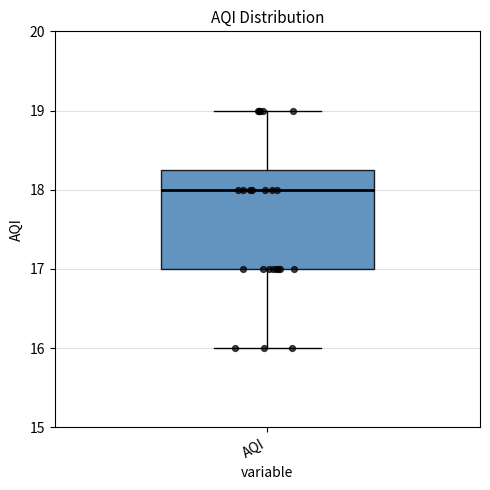

Read this box plot against the y-axis: the position of the median line, the range covered by the box, and the ends of both whiskers. The values are not printed on the chart, so give them approximately, as read against the axis.

median 18.0, box 17.0 to 18.3, whiskers 16.0 to 19.0